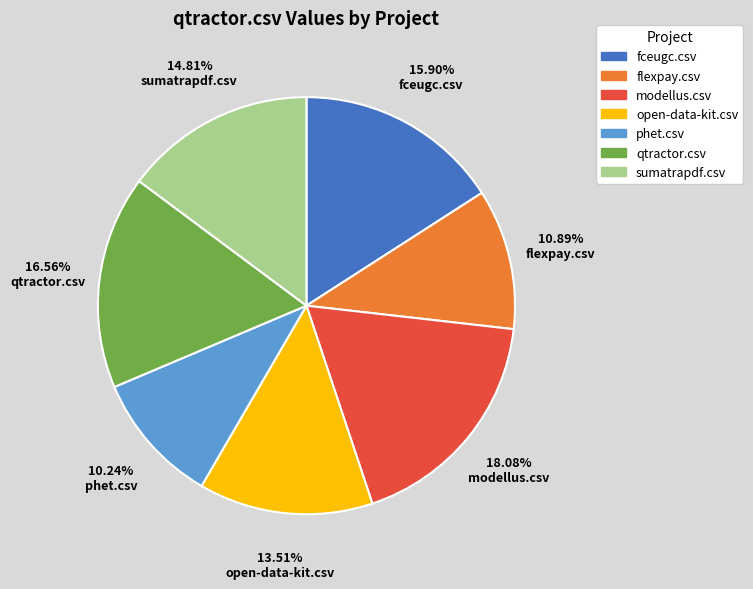

Does any single category account for the majority?

No